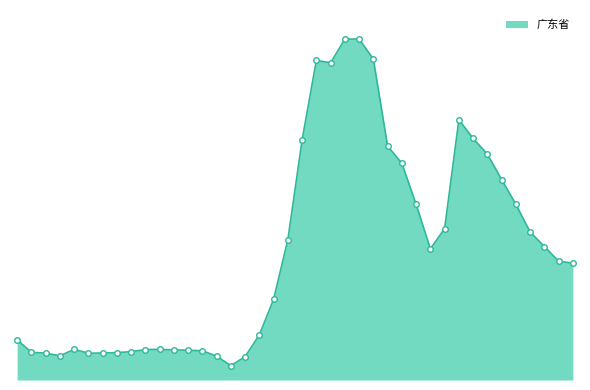

How many points are higher than both their immediate neighbors (excluding endpoints)?

5